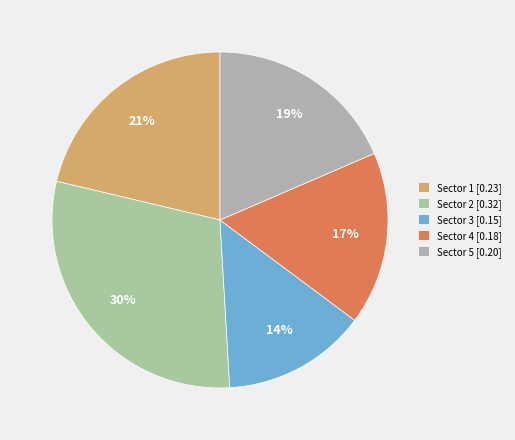

Is the sum of Sector 3 and Sector 2 greater than half?

No